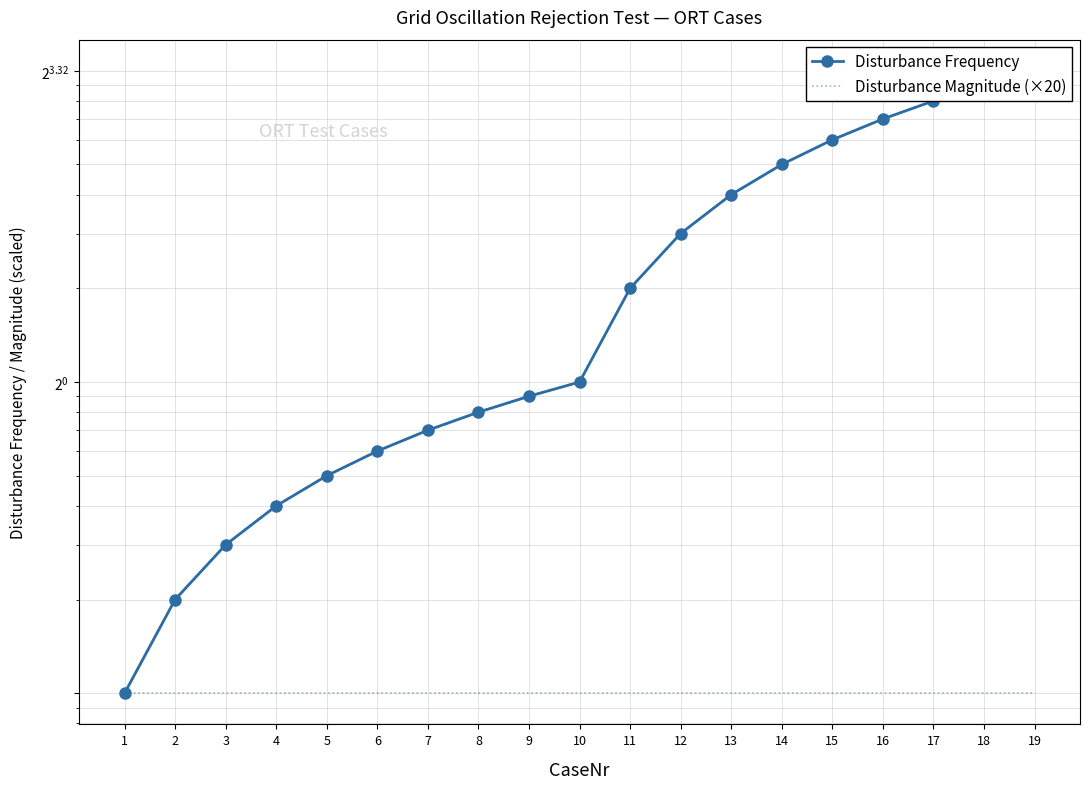

Reading right to left, transcribe all the data shown in this chart.

Disturbance Frequency: 10.0	9.0	8.0	7.0	6.0	5.0	4.0	3.0	2.0	1.0	0.9	0.8	0.7	0.6	0.5	0.4	0.3	0.2	0.1
Disturbance Magnitude (×20): 0.1	0.1	0.1	0.1	0.1	0.1	0.1	0.1	0.1	0.1	0.1	0.1	0.1	0.1	0.1	0.1	0.1	0.1	0.1